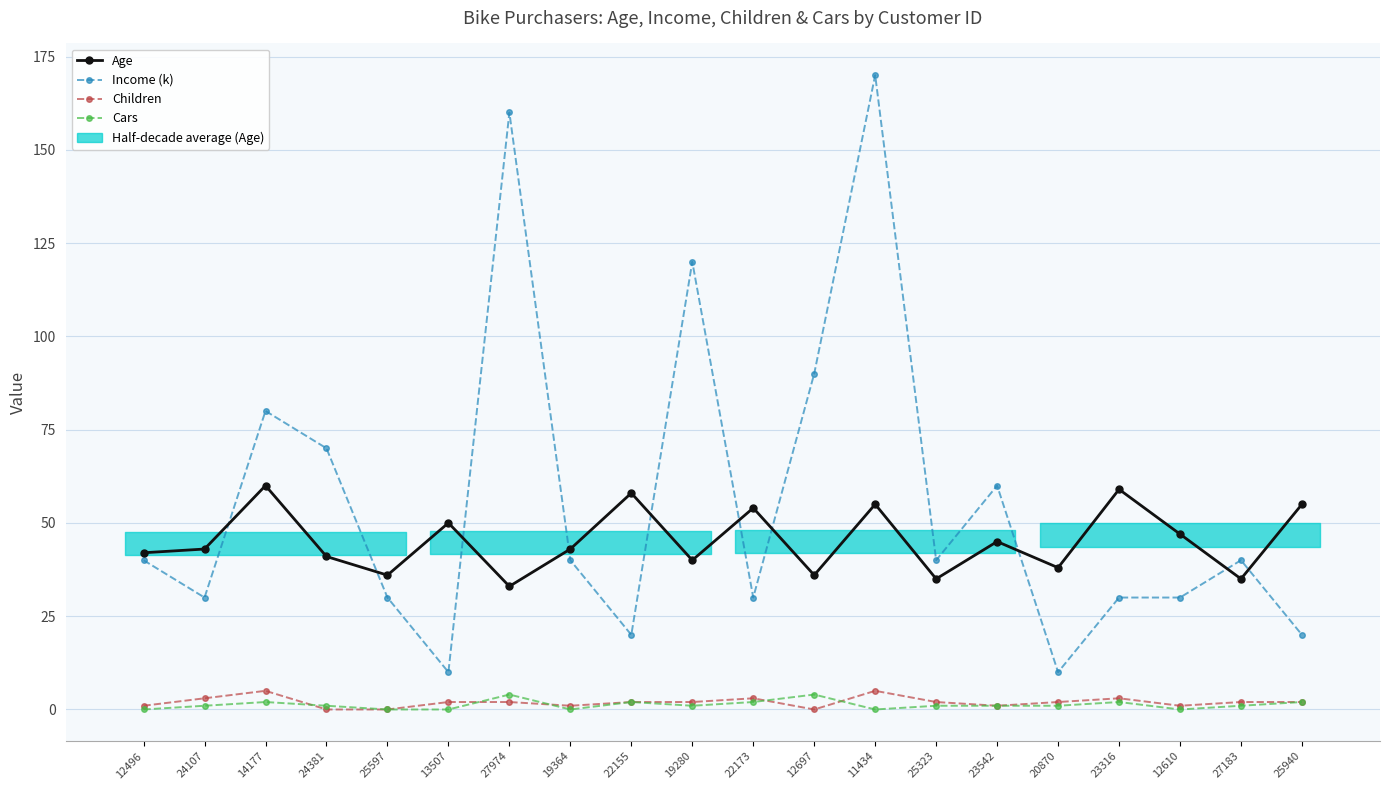

At which category is the sum across all series the highest?

11434